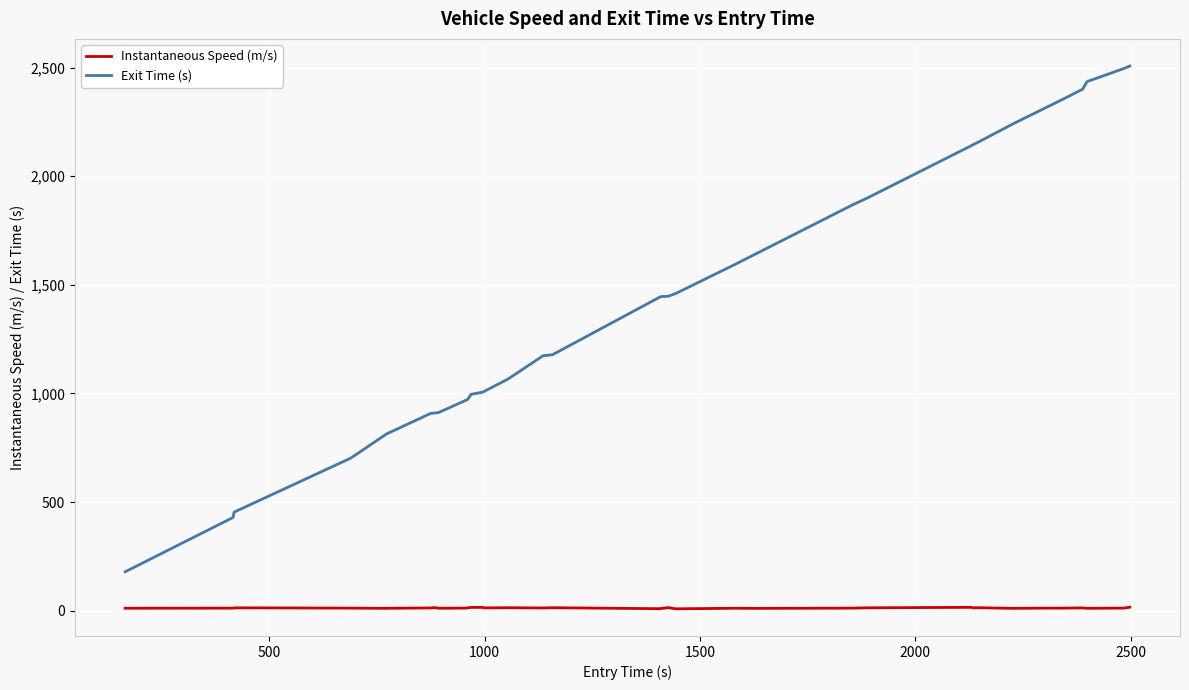

True or false: Exit Time (s) and Instantaneous Speed (m/s) cross at least once.

False